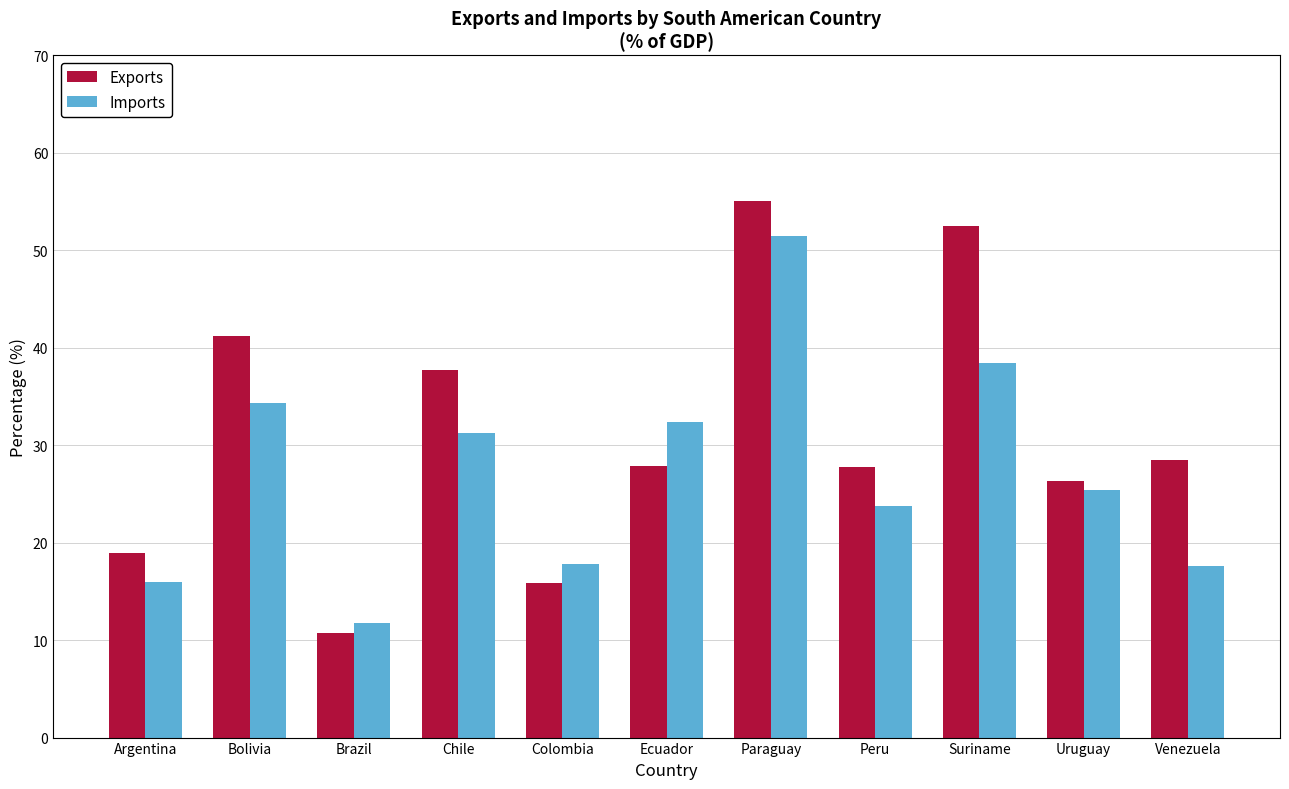

Rank the series by their maximum value, from highest to lowest.

Exports, Imports